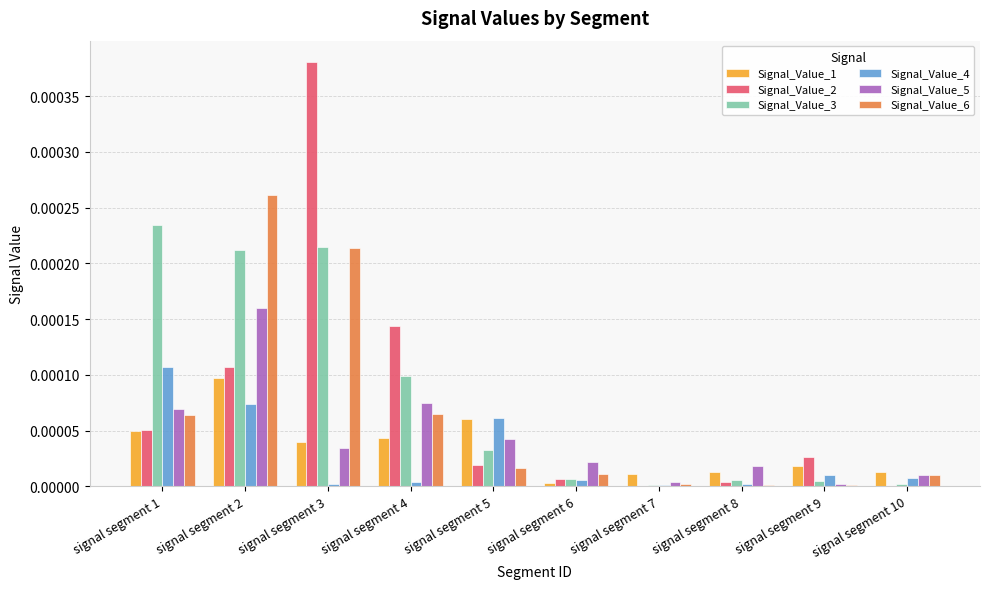

The Signal_Value_6 series shows 0.0 at signal segment 8. True or false?

True